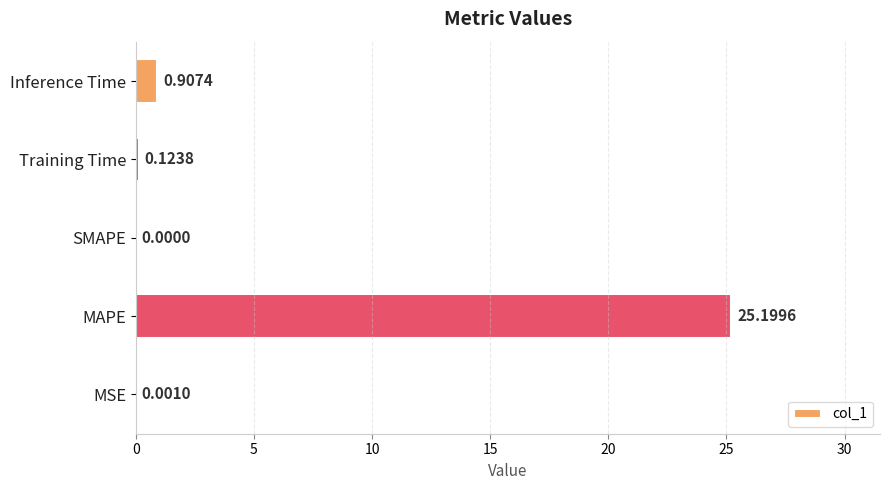

At which category does the chart reach its peak across all series?

MAPE